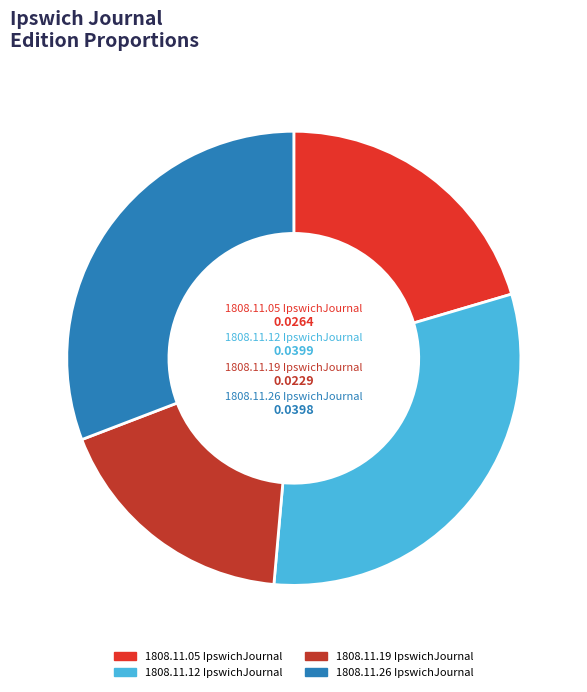

Does 1808.11.19 IpswichJournal represent more than half of the total?

No